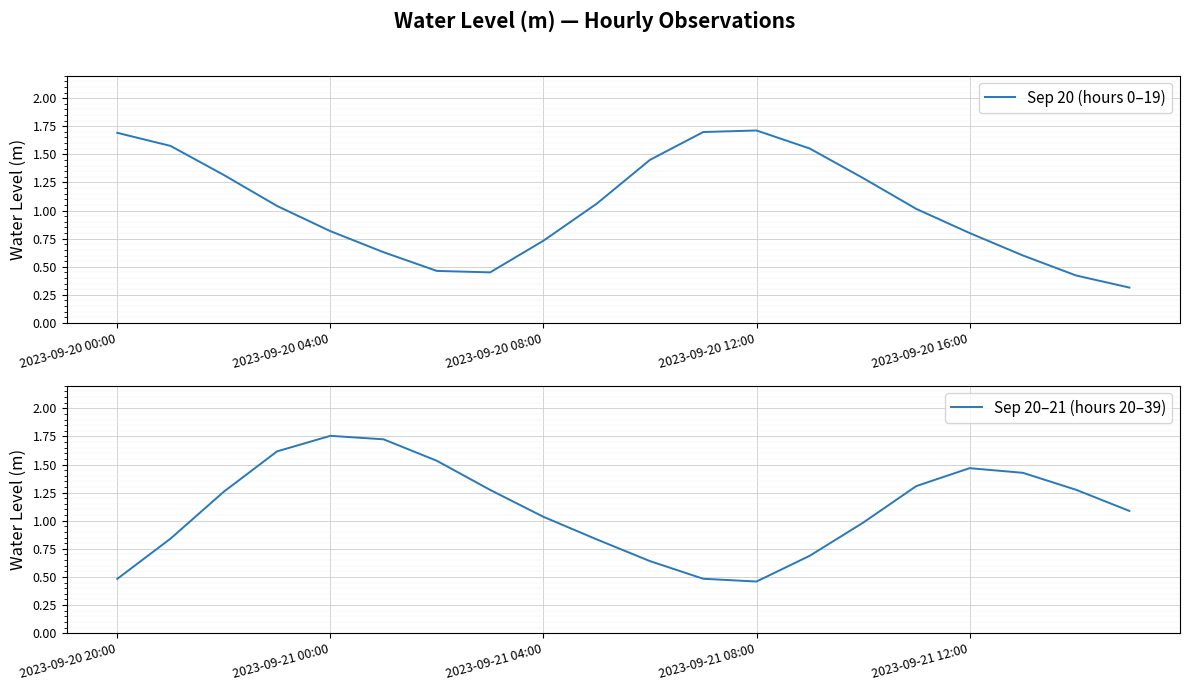

The value of Sep 20 (hours 0–19) at 2023-09-20 00:00 is 1.7. True or false?

True